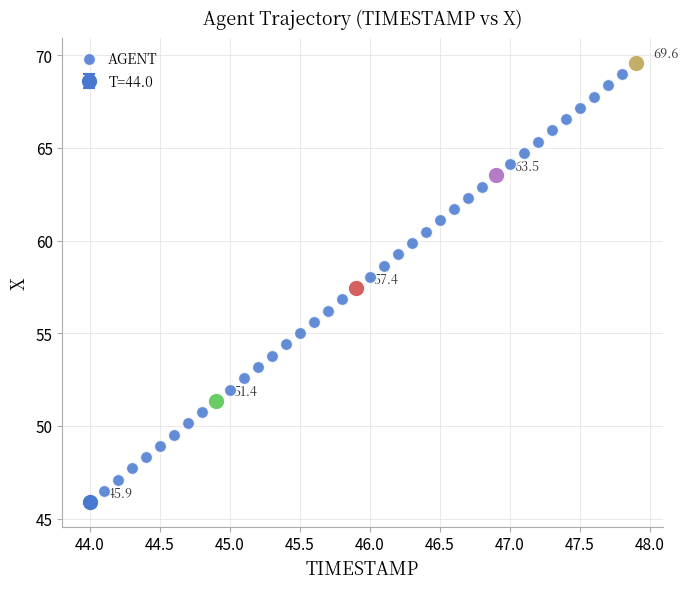

What is the range of Y values (max minus min)?

23.7